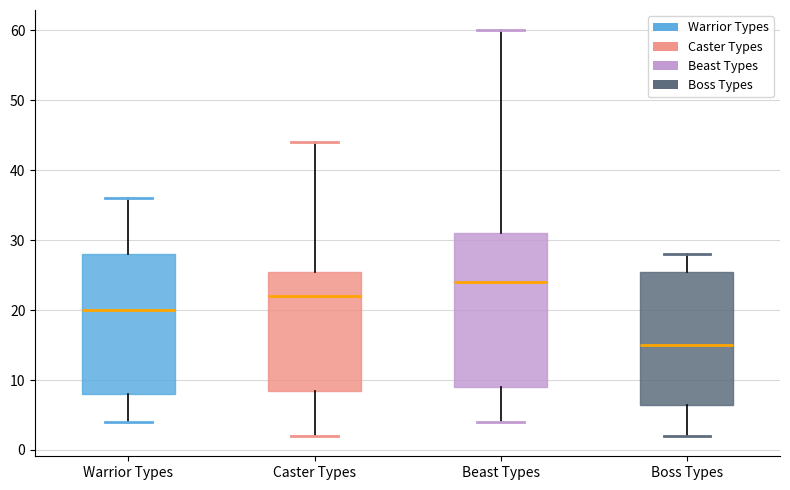

Reading left to right, transcribe this box plot: for each box, give where its median line is, the range the box spans, and where its two whiskers end, as read against the y-axis. The values are not printed on the chart, so give them approximately, as read against the axis.

Warrior Types: median 20, box 8 to 28, whiskers 4 to 36
Caster Types: median 22, box 9 to 26, whiskers 2 to 44
Beast Types: median 24, box 9 to 31, whiskers 4 to 60
Boss Types: median 15, box 7 to 26, whiskers 2 to 28